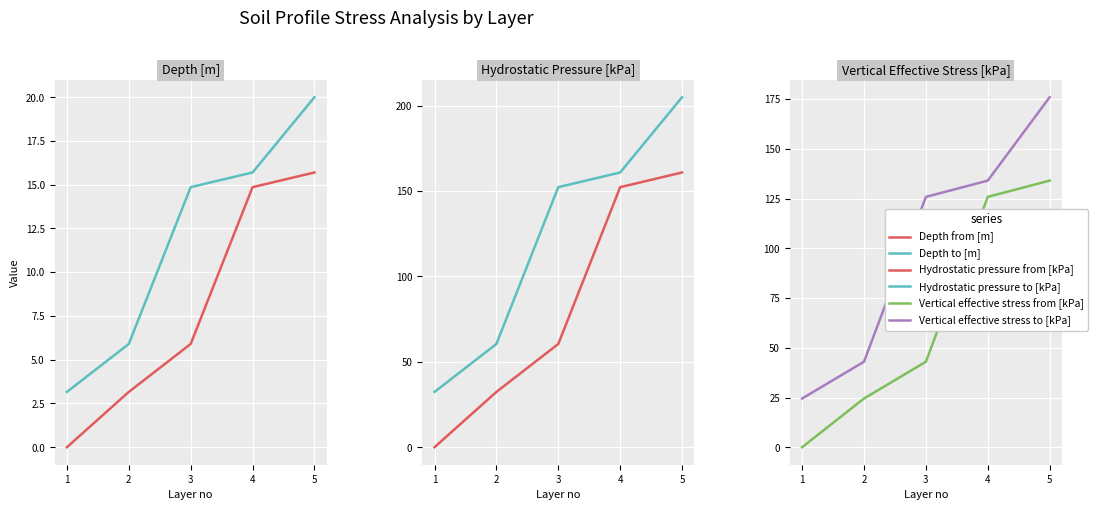

Where do Vertical effective stress from [kPa] and Depth to [m] first cross each other?

1 and 2